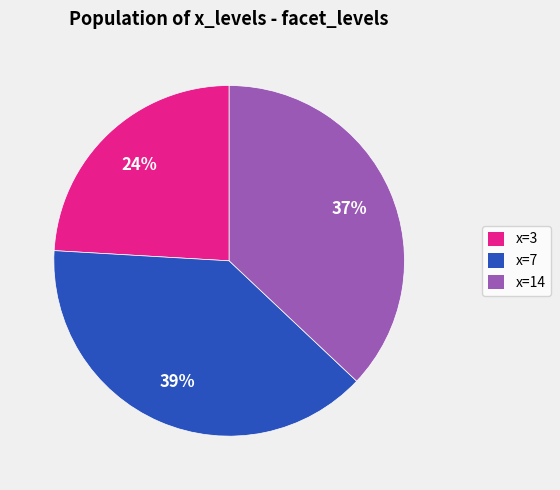

How many slices are in this pie chart?

3